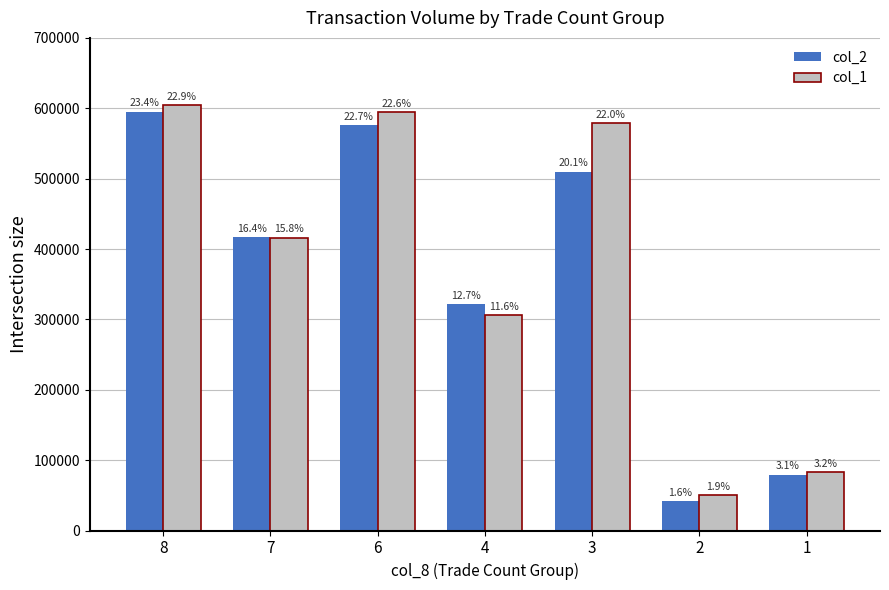

What are all the series names shown in the legend?

col_2, col_1